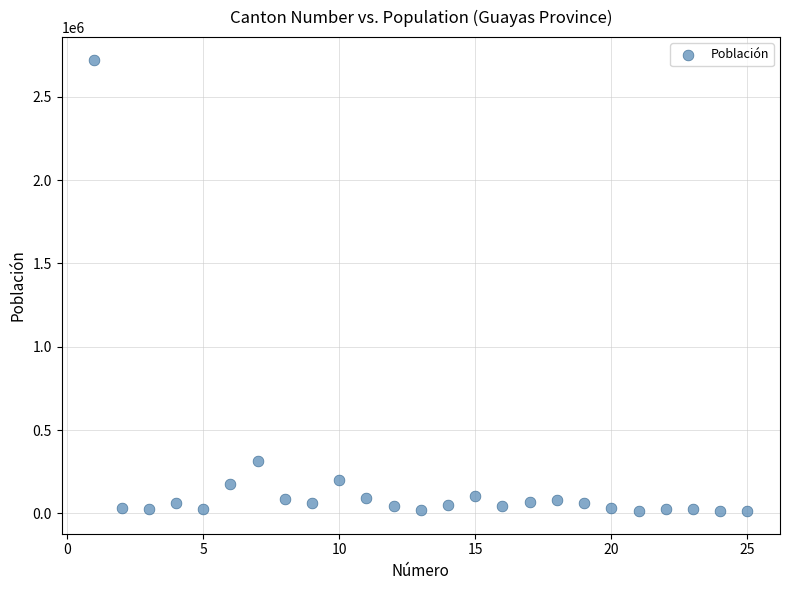

What Y value in the scatter plot is closest to 1368398?

315724